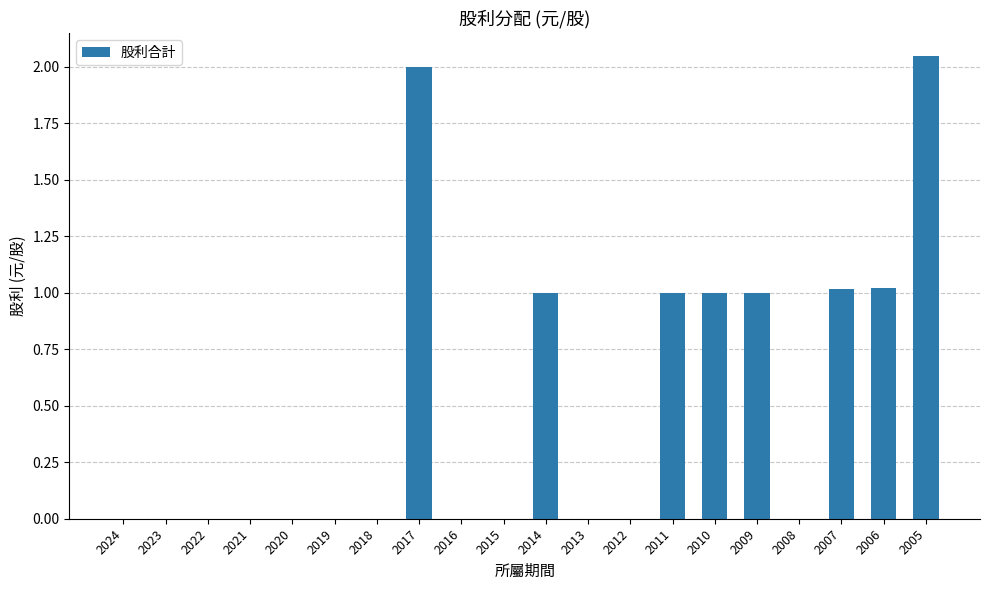

Are the bars horizontal?

No